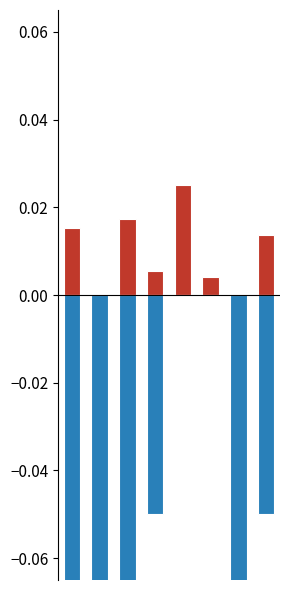

What is the average value of the ser_positivity series?

-0.1